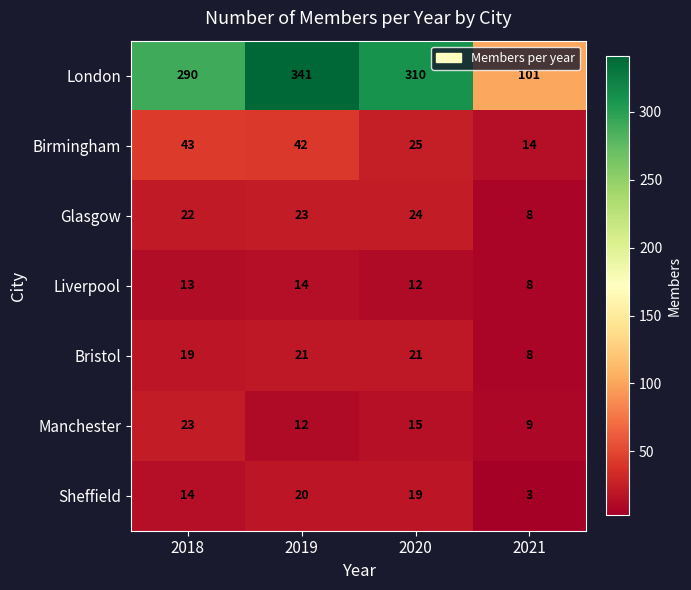

How many data points does each series have?

4